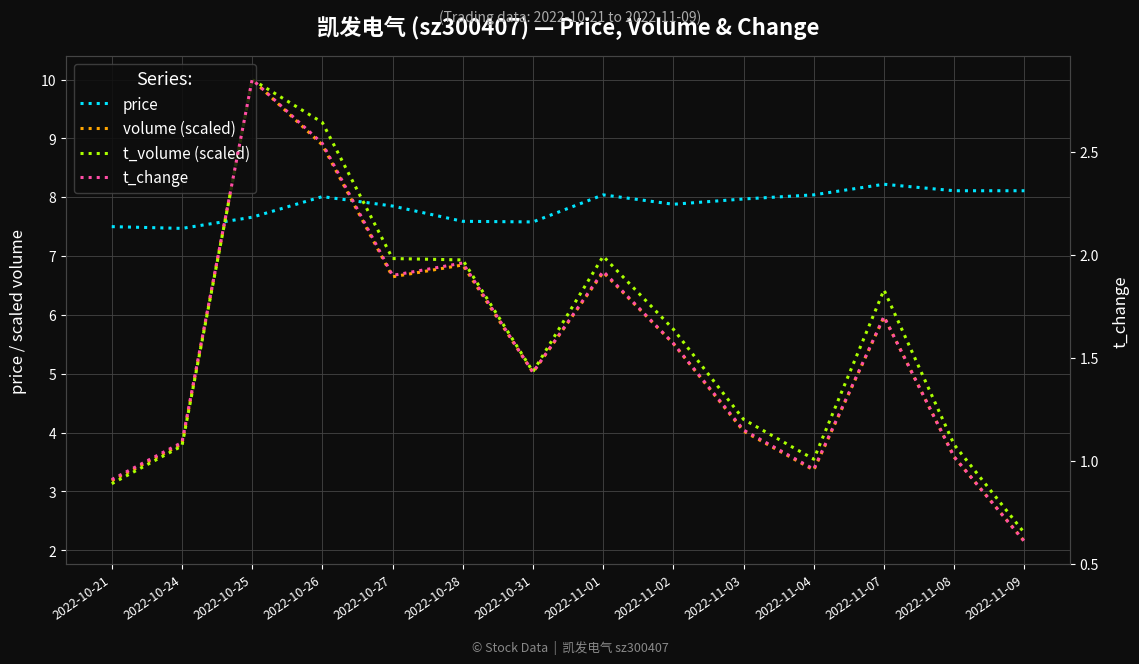

How many intersections are there between volume (scaled) and price?

2